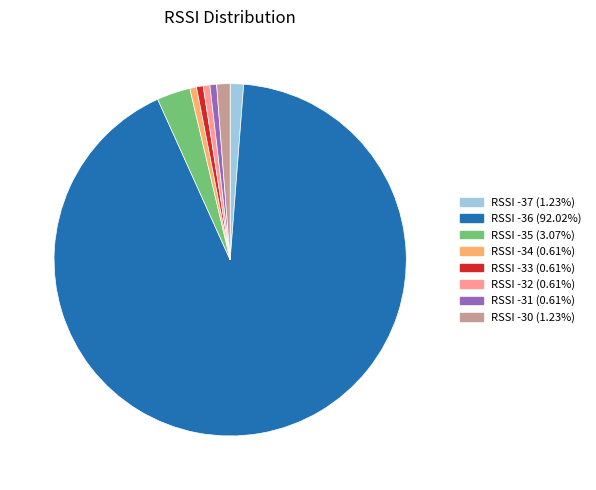

Is there any slice that represents more than half of the pie?

Yes